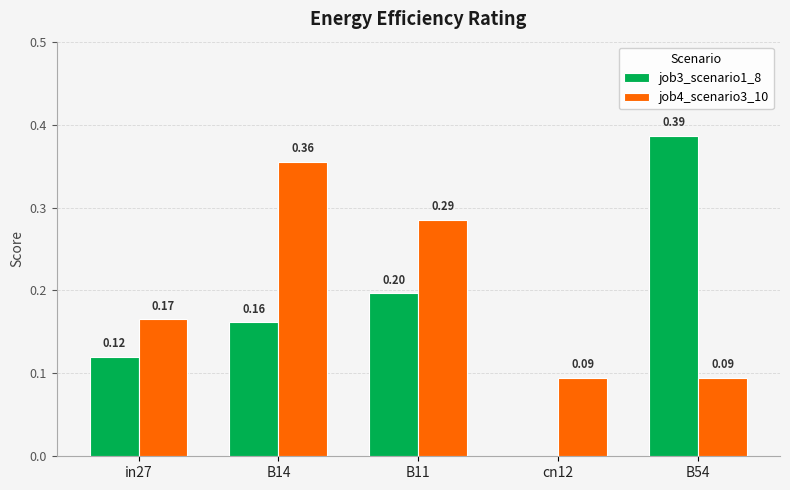

True or false: job3_scenario1_8 has a value of 0.2 at cn12.

False